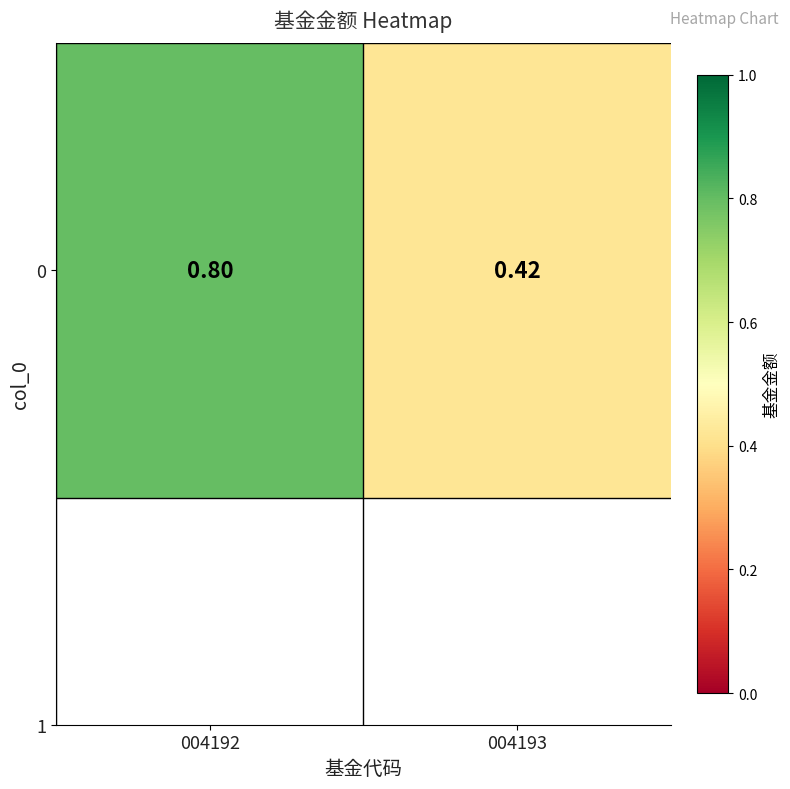

Which label corresponds to the smallest value in the chart?

004193